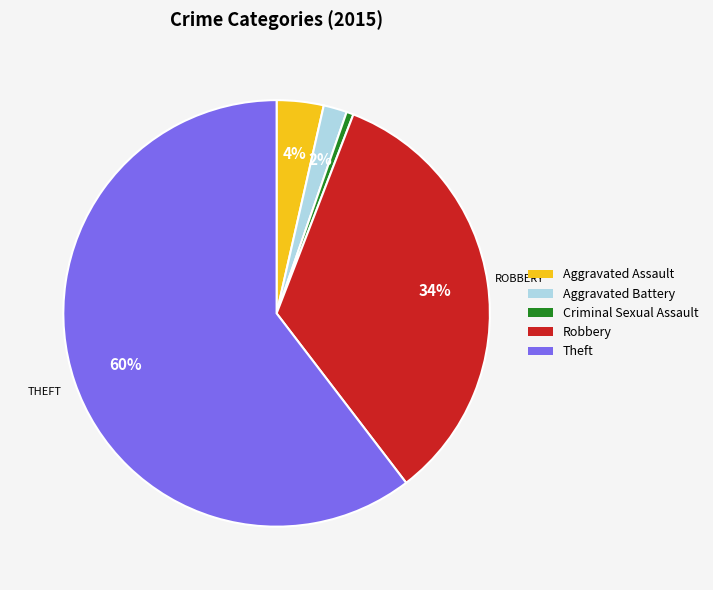

Does Theft represent more than half of the total?

Yes